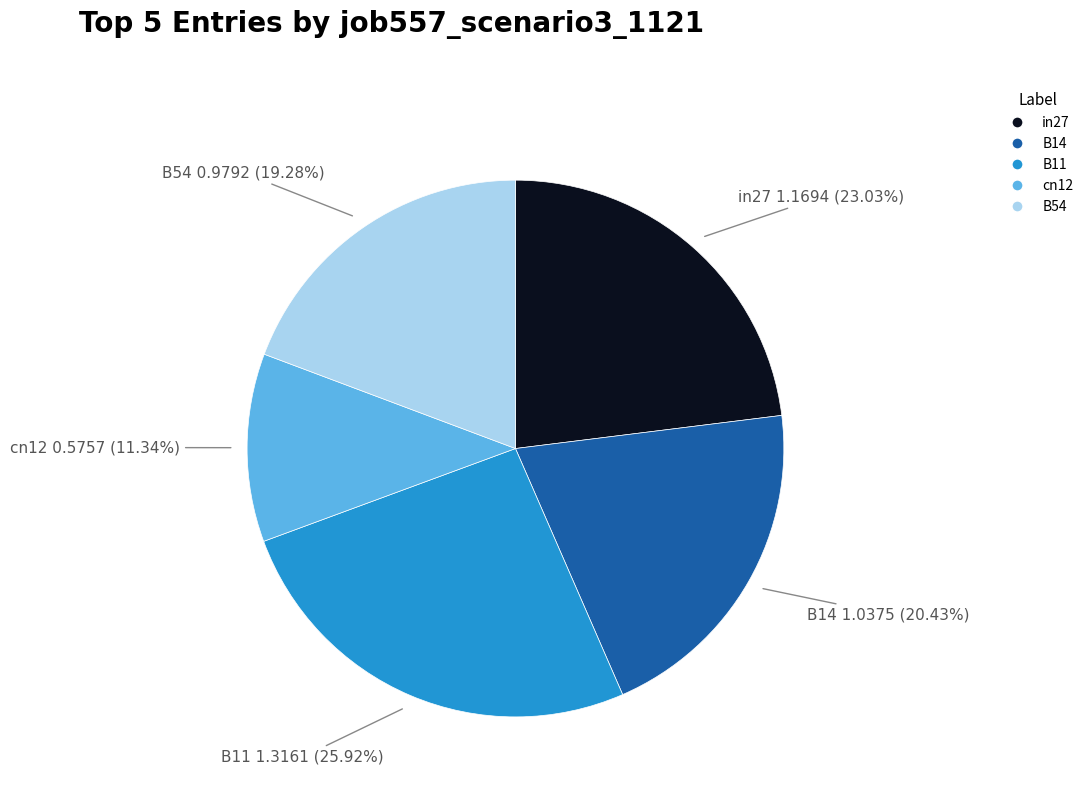

How much of the chart is everything except B54?

80.7%